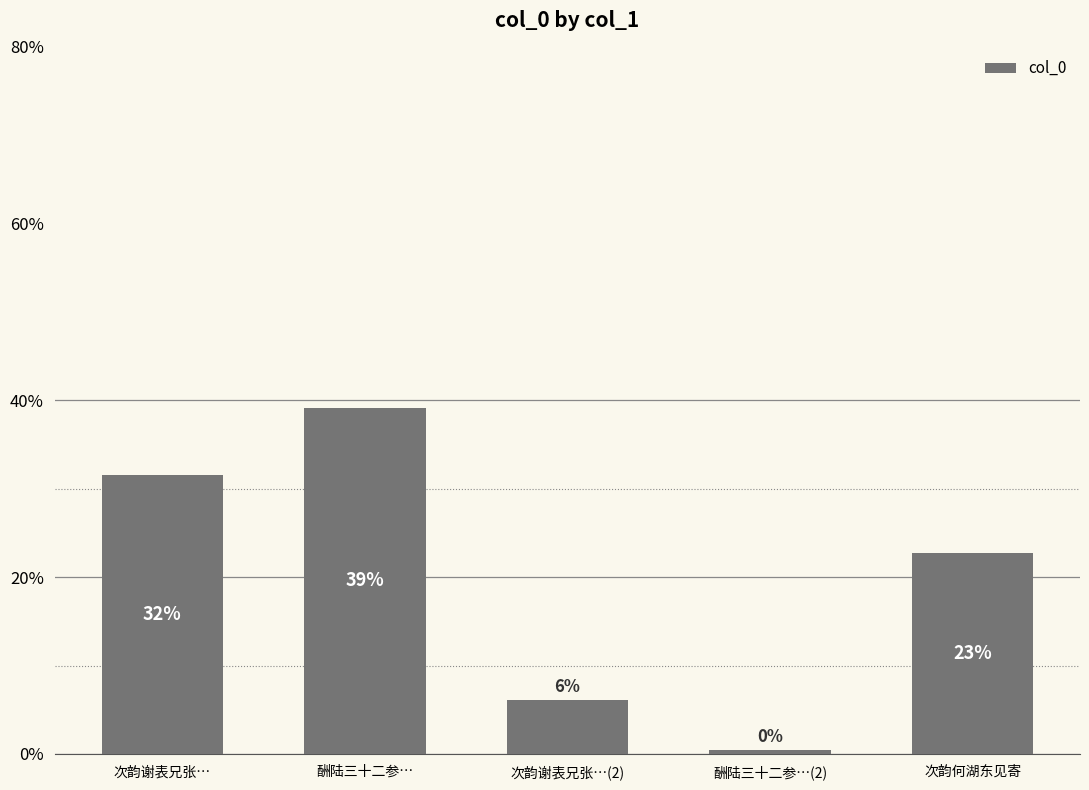

What is the label of the 4th bar from the right?

酬陆三十二参…